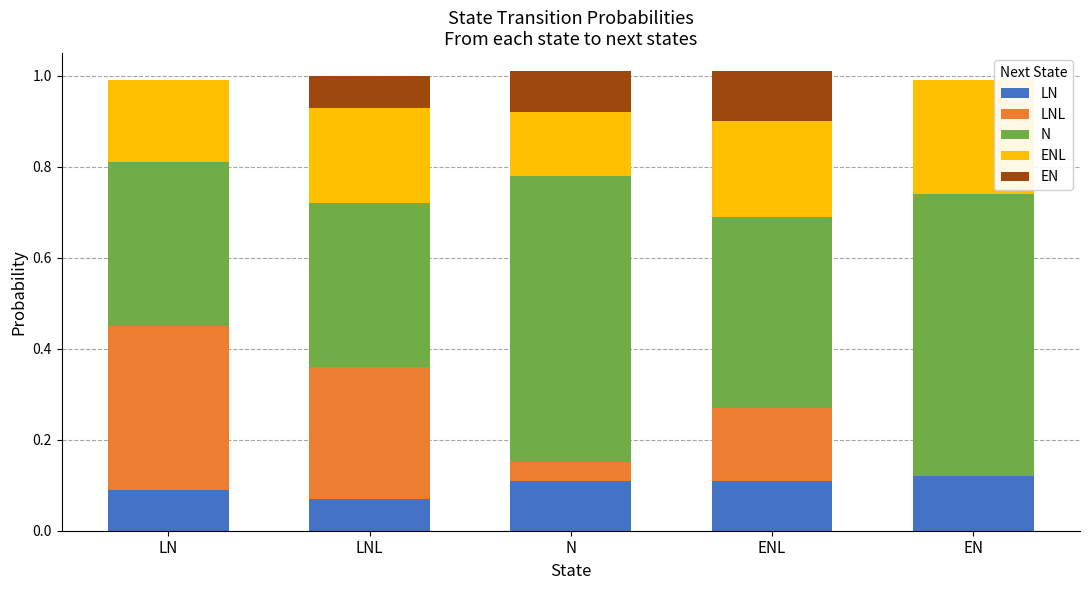

What is the total value across all series at LNL?

1.0